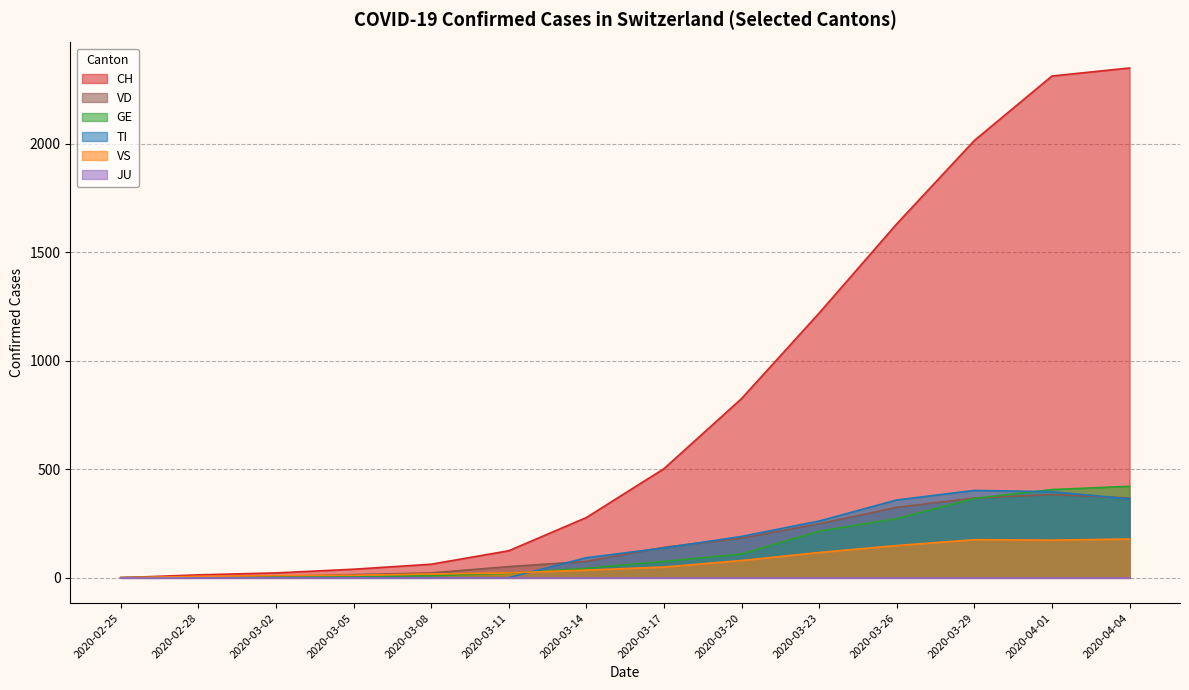

What is the maximum value shown in the chart?

2348